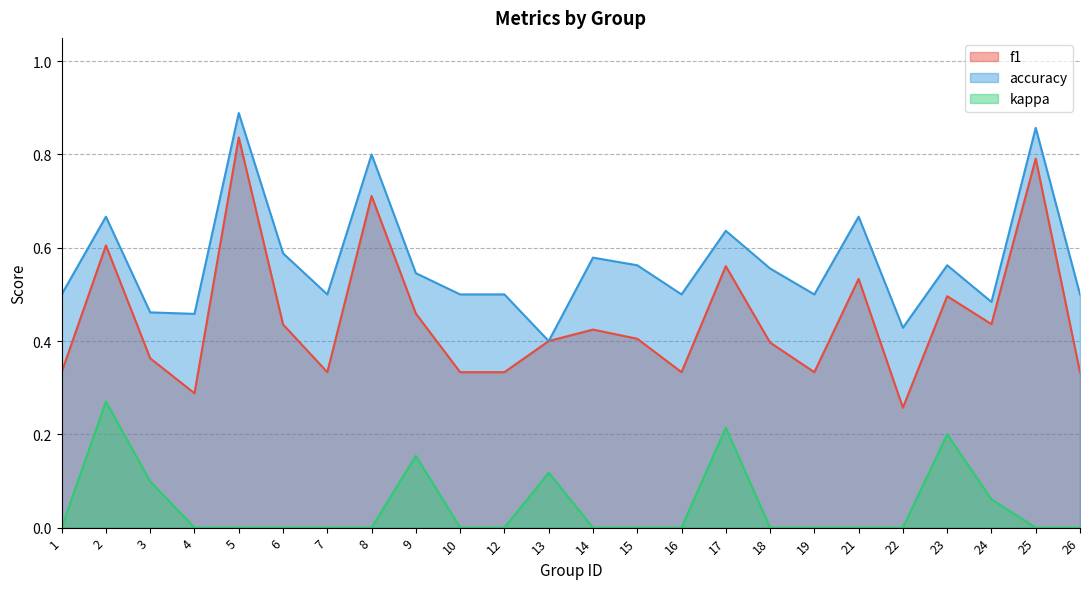

Which series has the widest spread of values?

f1